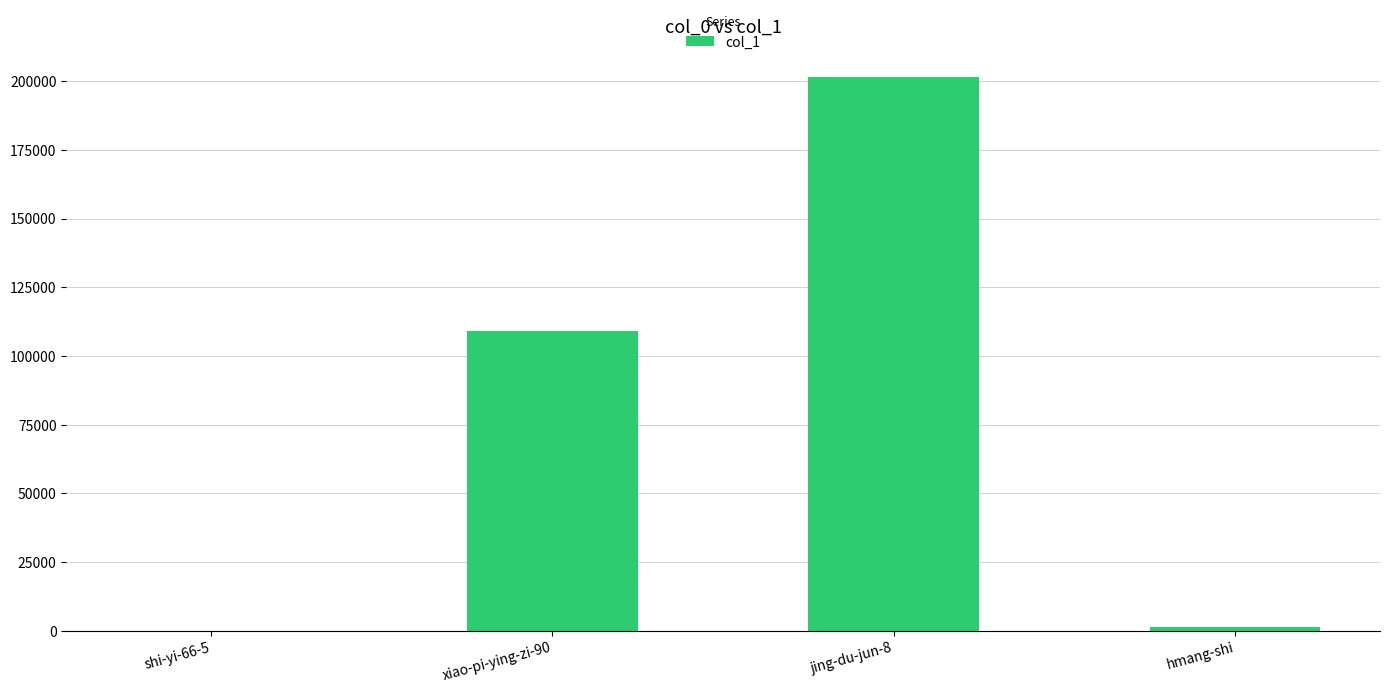

What is the change in value from xiao-pi-ying-zi-90 to jing-du-jun-8?

+92400